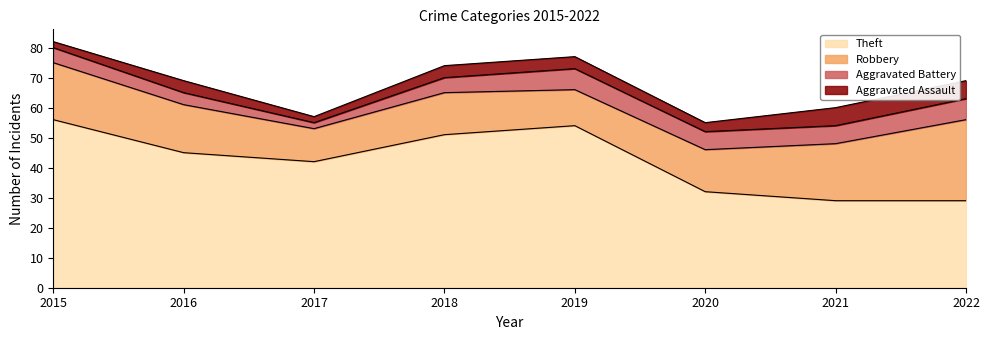

True or false: Aggravated Battery and Aggravated Assault cross at least once.

False